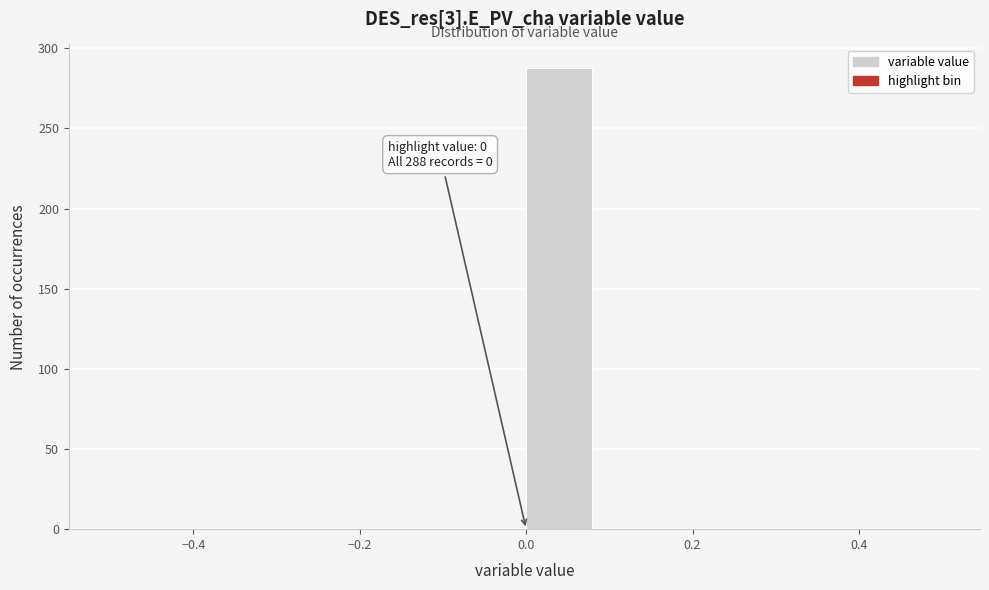

Which range on the x-axis has the tallest bar?

0.00 to 0.08